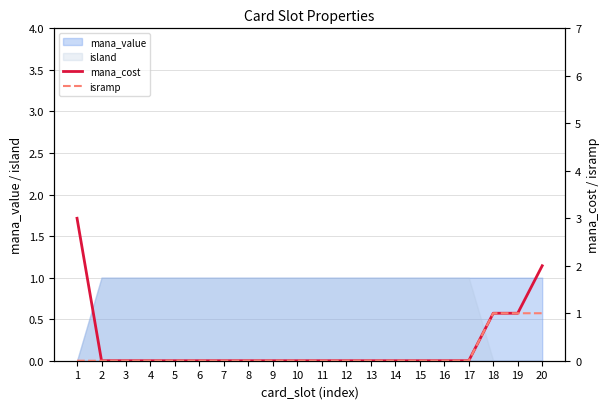

True or false: mana_value has a value of 0 at 6.

False